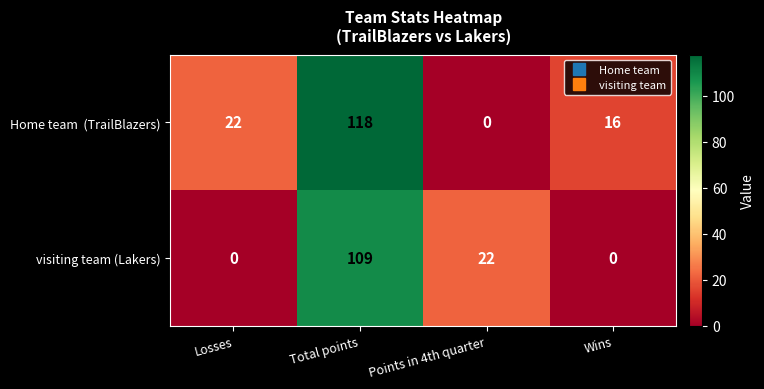

Which series changed the most between Losses and Total points?

visiting team (Lakers)